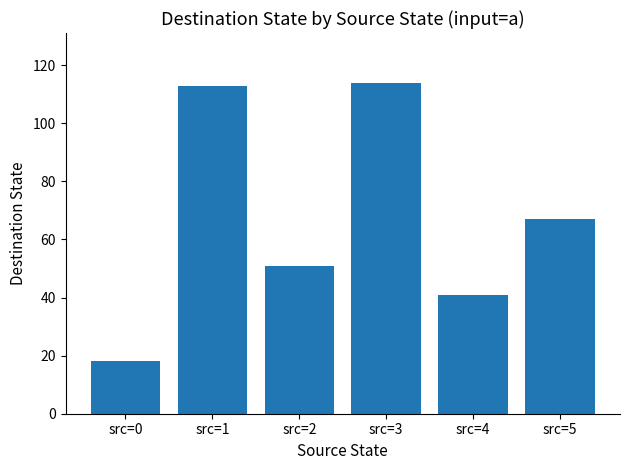

The value at src=2 is 51. True or false?

True